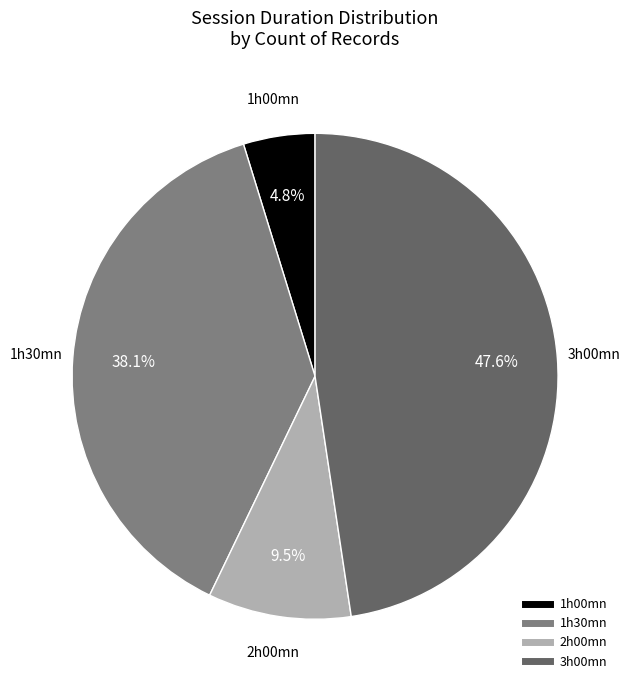

Is there any slice that represents more than half of the pie?

No